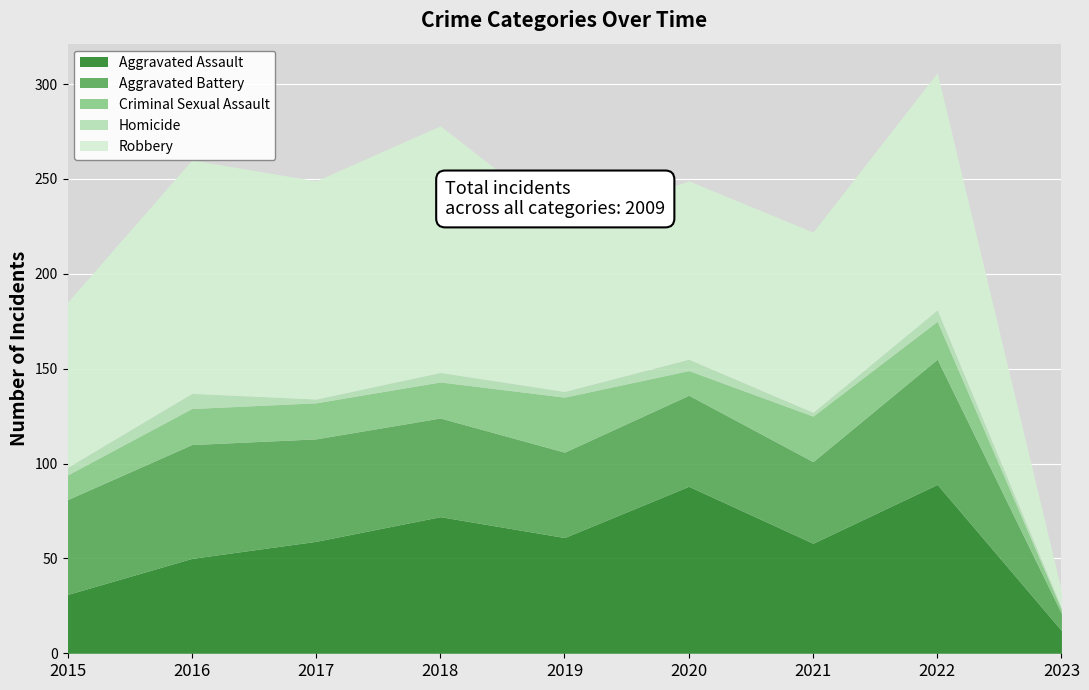

Reading right to left, extract all data points from this chart.

Aggravated Assault: 2023=12	2022=89	2021=58	2020=88	2019=61	2018=72	2017=59	2016=50	2015=31
Aggravated Battery: 2023=9	2022=66	2021=43	2020=48	2019=45	2018=52	2017=54	2016=60	2015=50
Criminal Sexual Assault: 2023=2	2022=20	2021=24	2020=13	2019=29	2018=19	2017=19	2016=19	2015=13
Homicide: 2023=1	2022=6	2021=2	2020=6	2019=3	2018=5	2017=2	2016=8	2015=4
Robbery: 2023=9	2022=125	2021=95	2020=94	2019=89	2018=130	2017=115	2016=123	2015=87